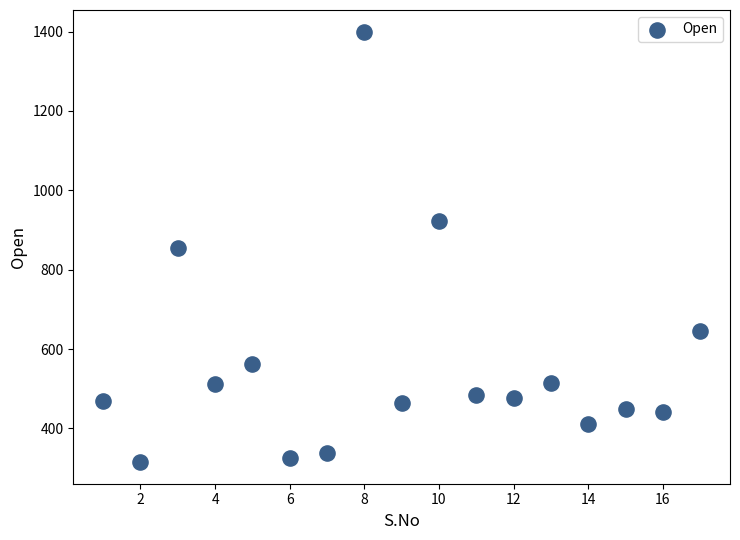

What is the range of Y values (max minus min)?

1085